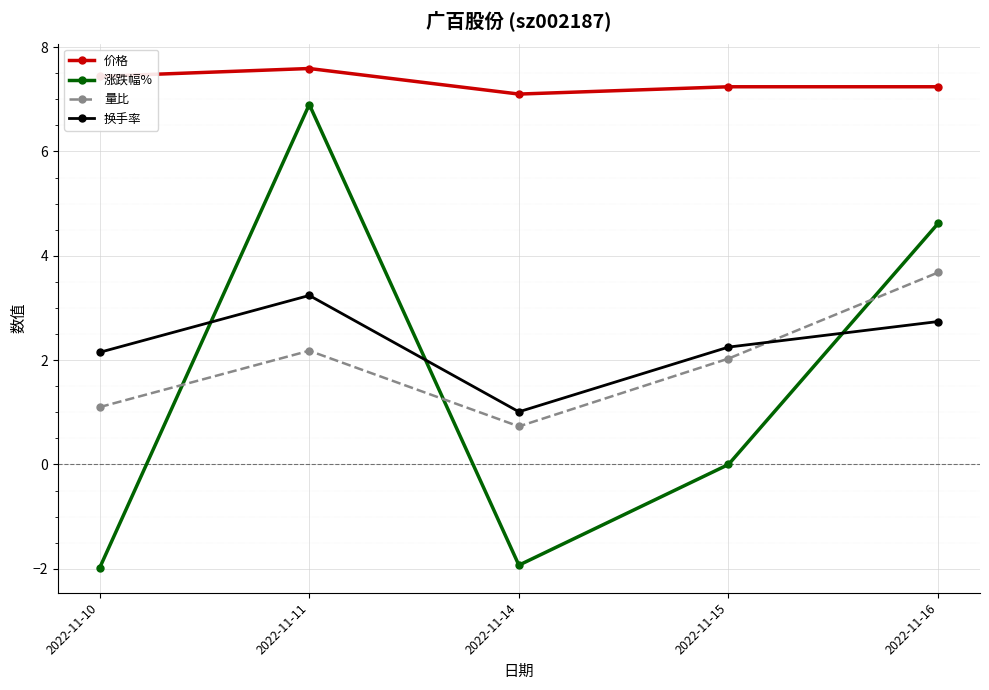

What is the total value across all series at 2022-11-14?

6.9